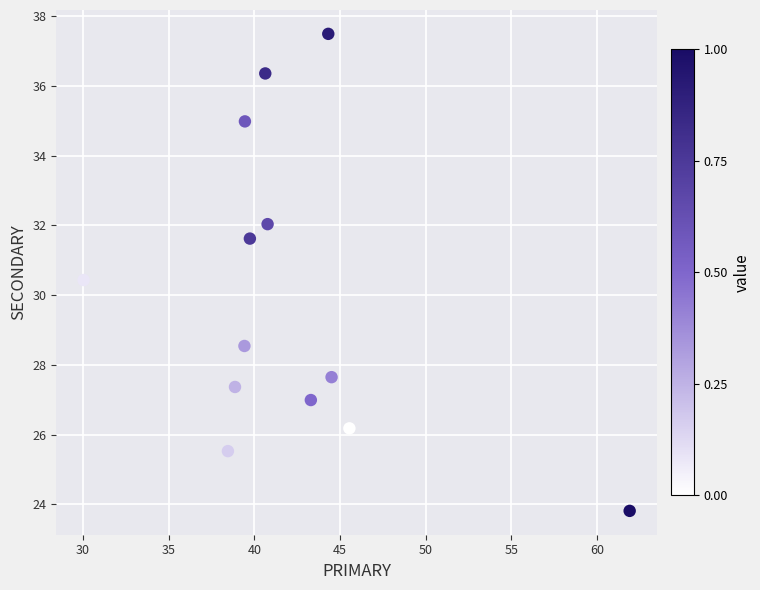

What is the range of X values (max minus min)?

31.9